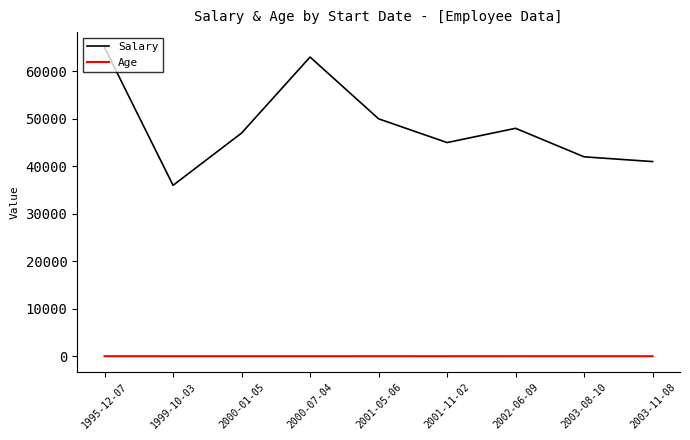

Count the Age values in the range 30 to 32.

6